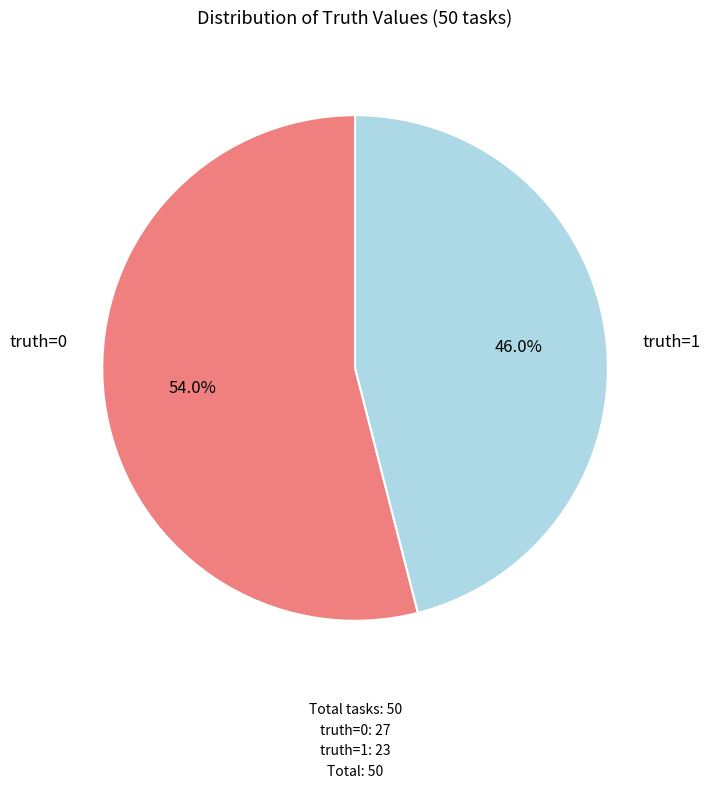

How many segments does this pie chart have?

2